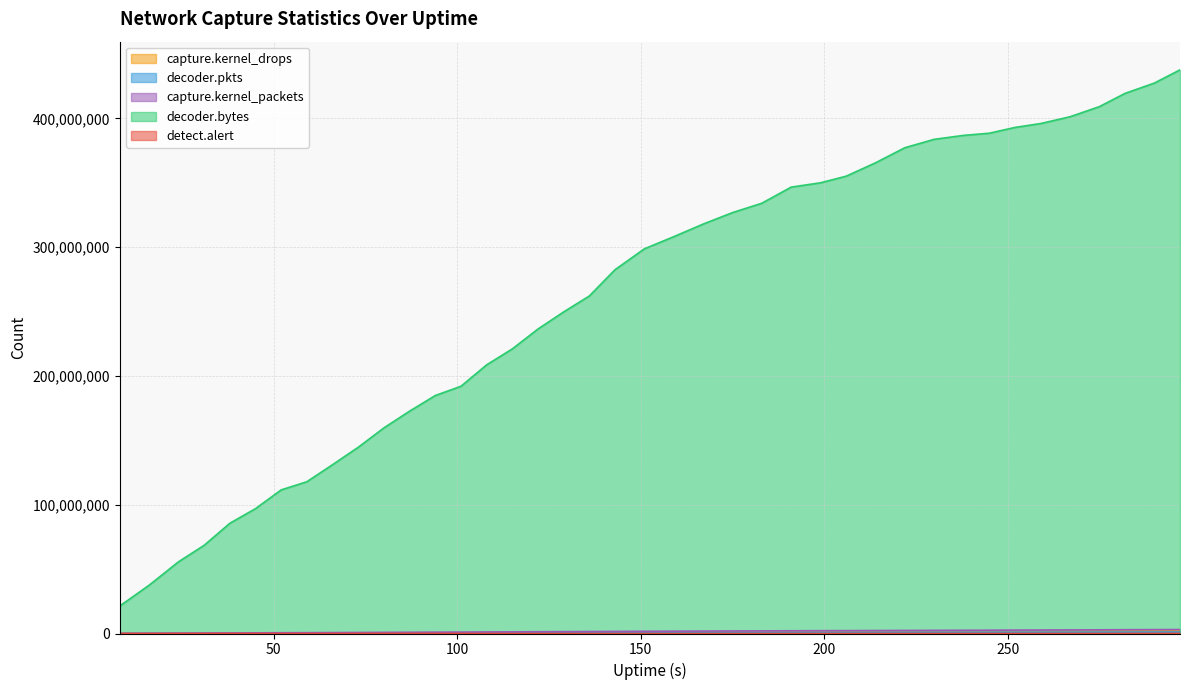

What value does the decoder.pkts series have at 259?

1037737